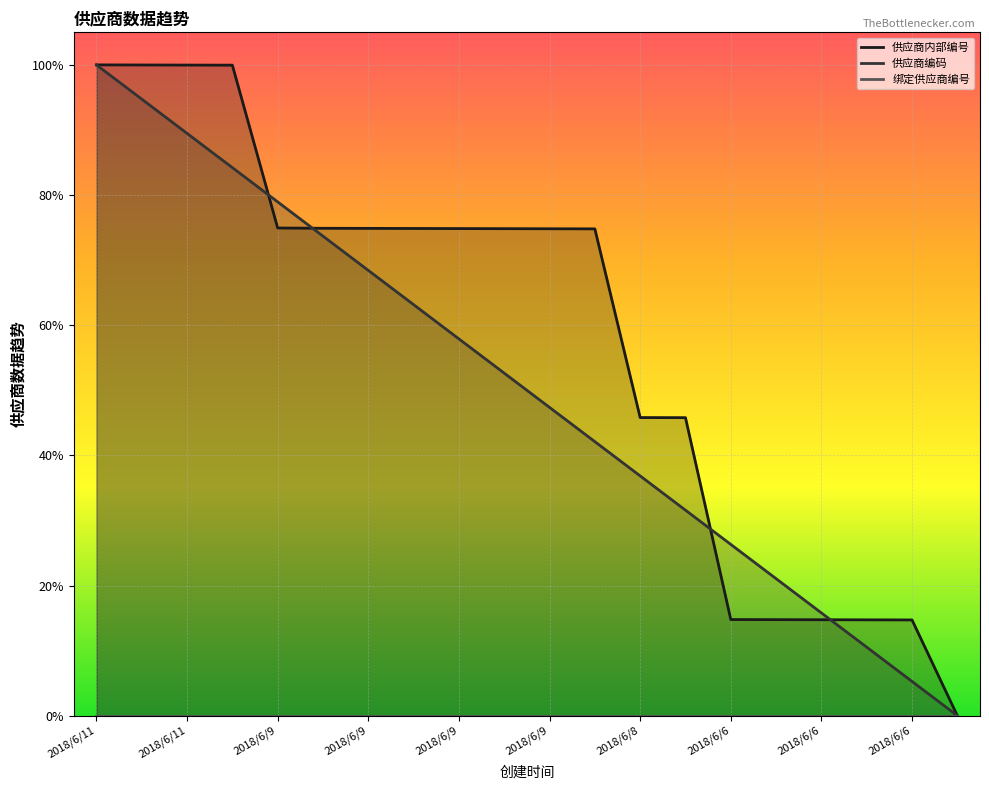

Which has a higher value, 2018/6/9 22:39:32 or 2018/6/11 13:10:50?

2018/6/11 13:10:50